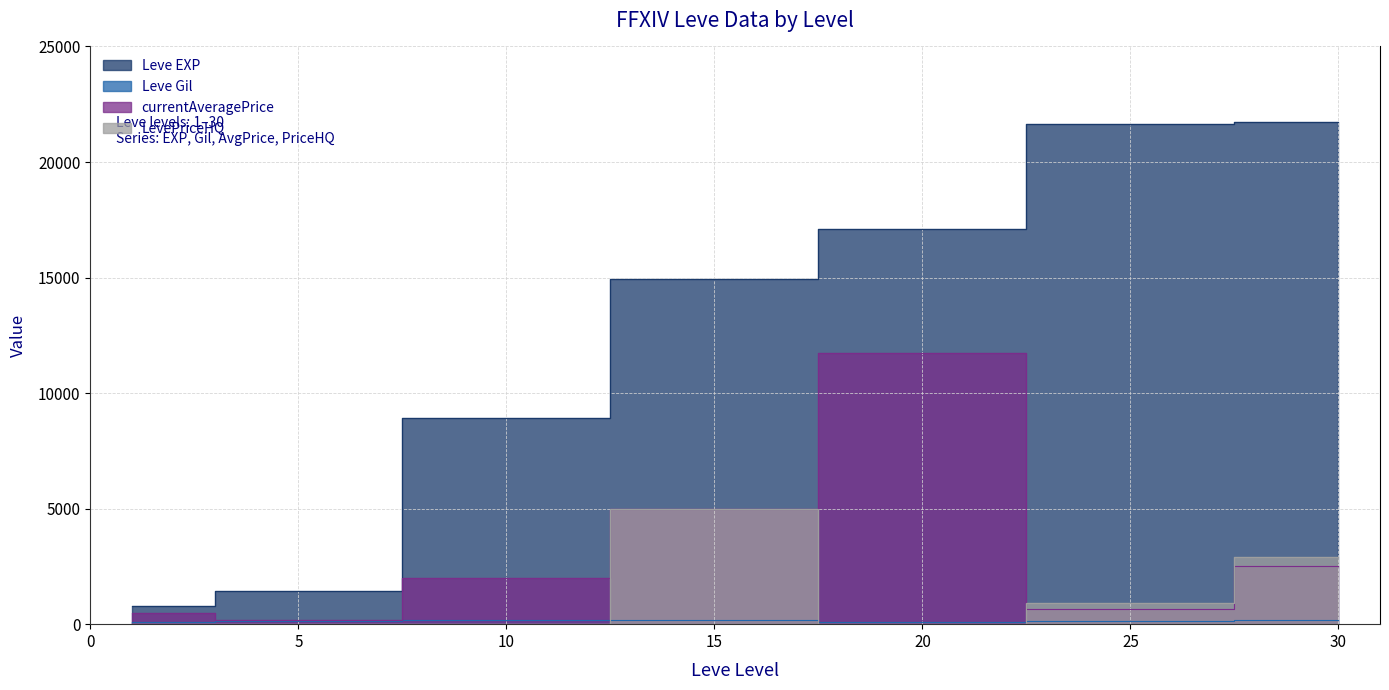

Is it true that LevePriceHQ equals 0 at 10?

True